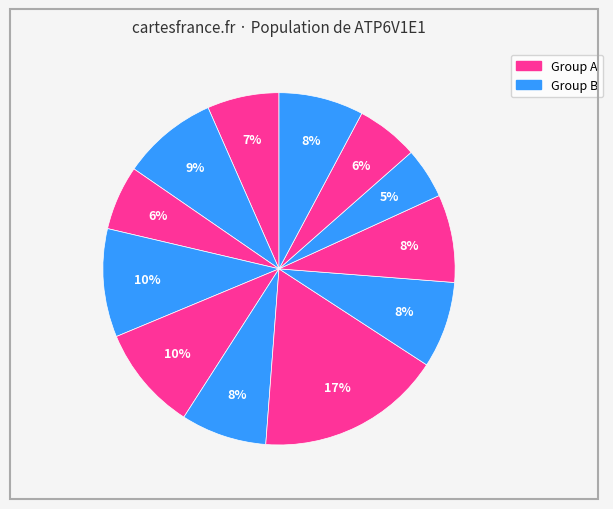

Count the number of slices in the pie.

12